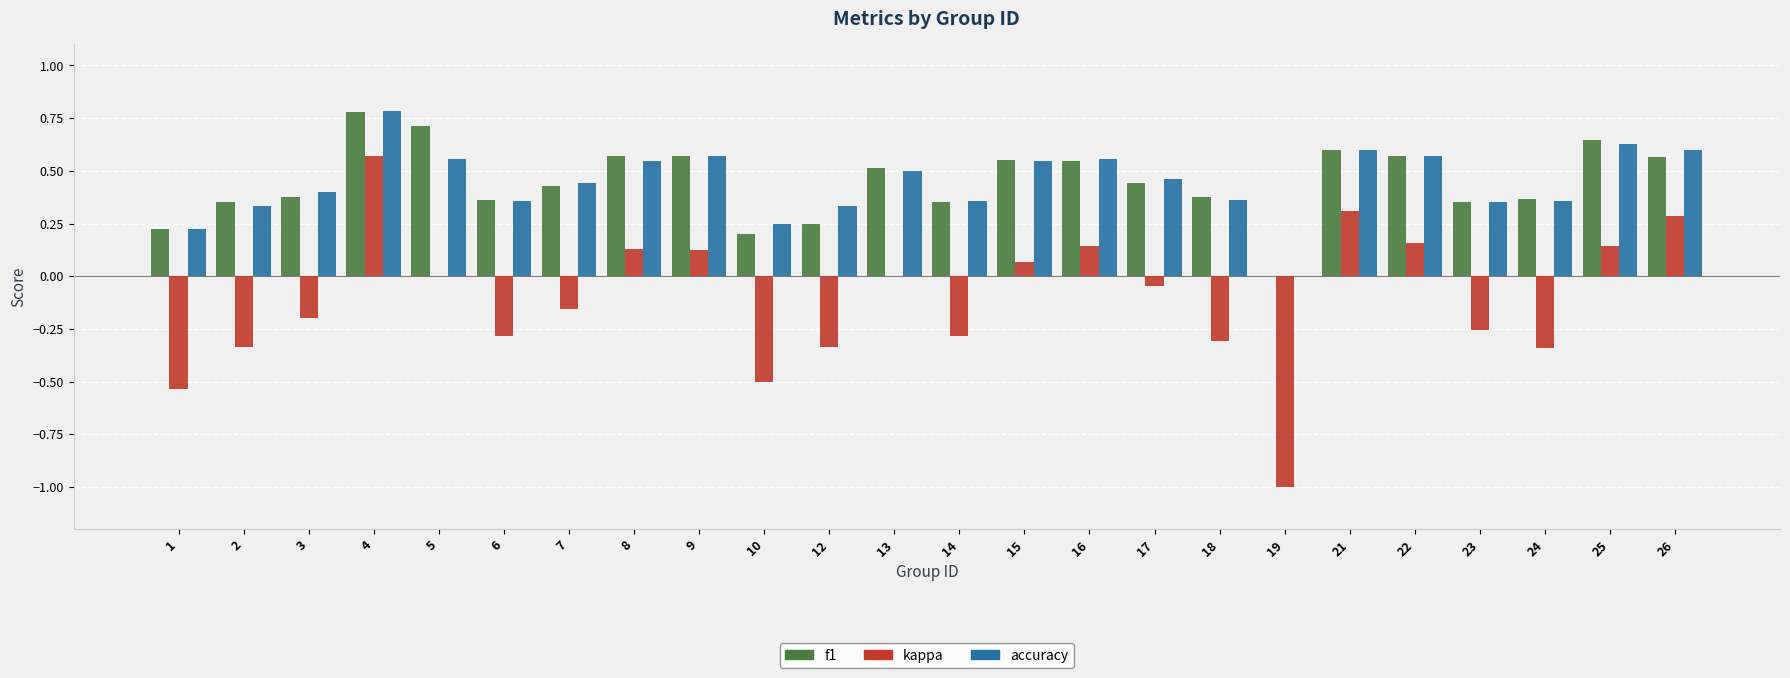

True or false: f1 has a value of 0.6 at 25.

True